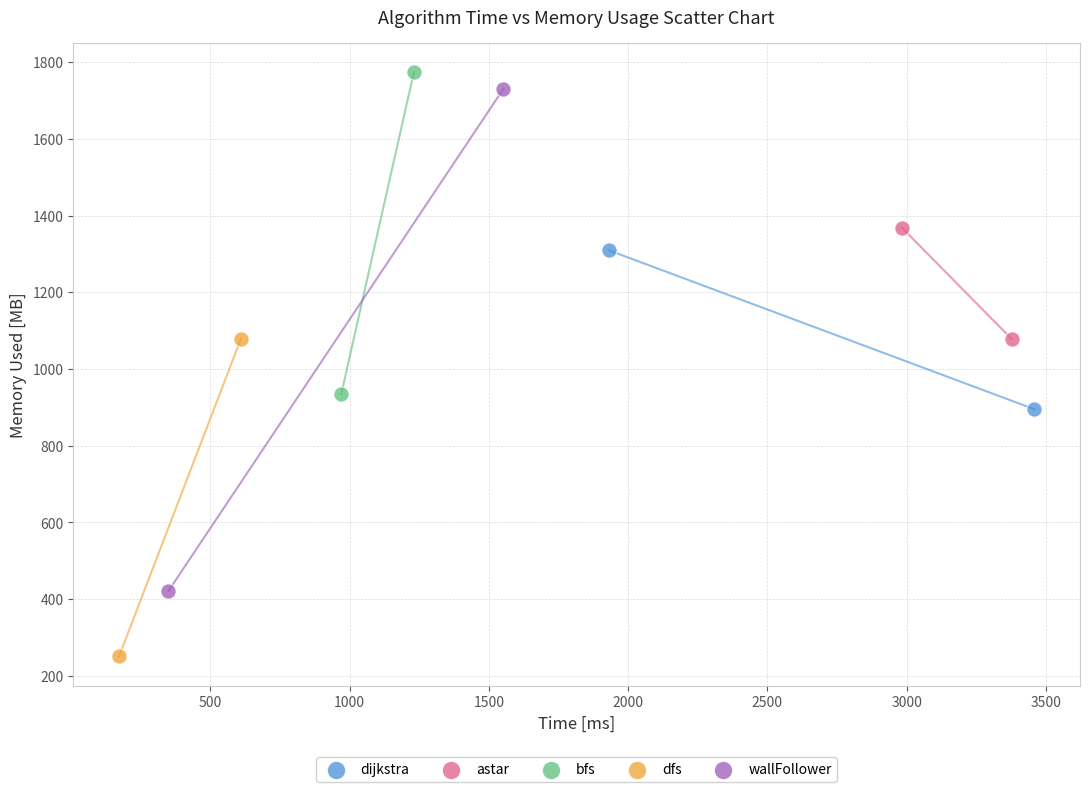

Which series contains the lowest Y value?

dfs